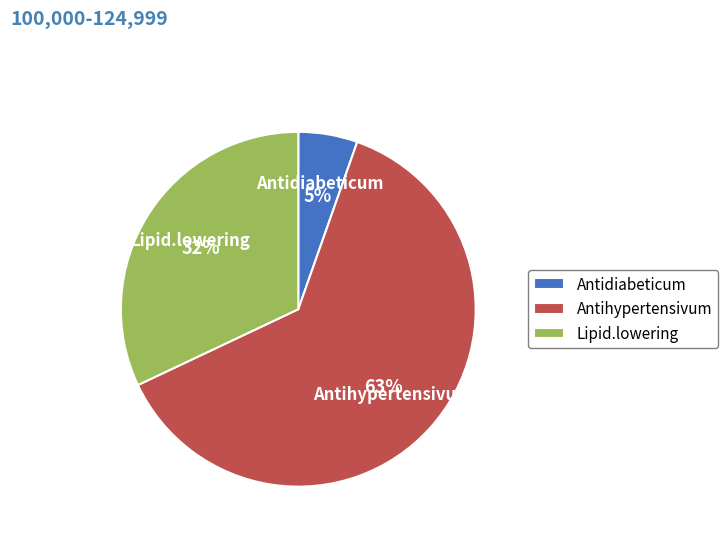

To the nearest percent, what portion does Antidiabeticum represent?

5%